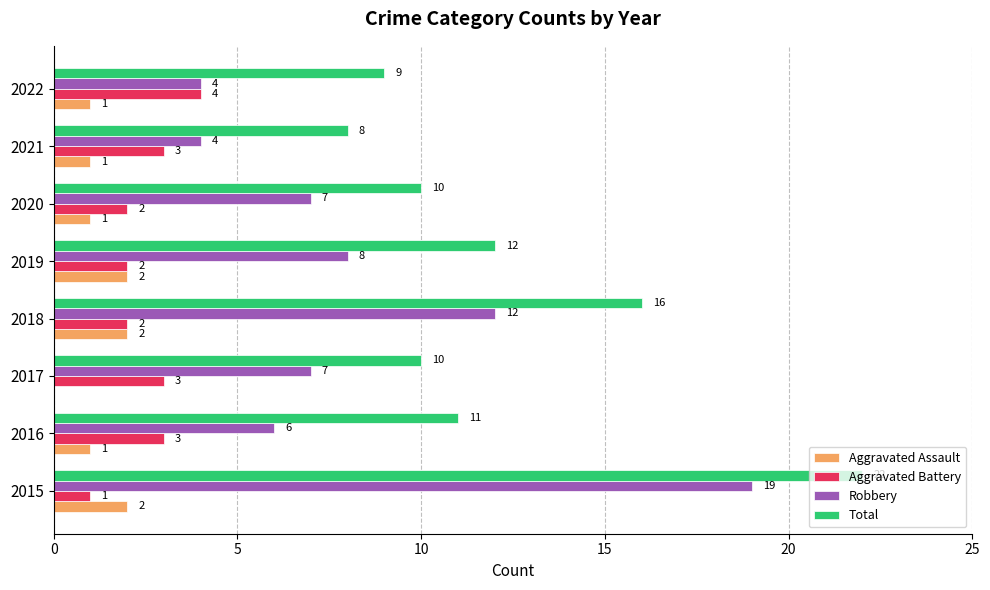

At which label is Robbery closest to 11?

2018